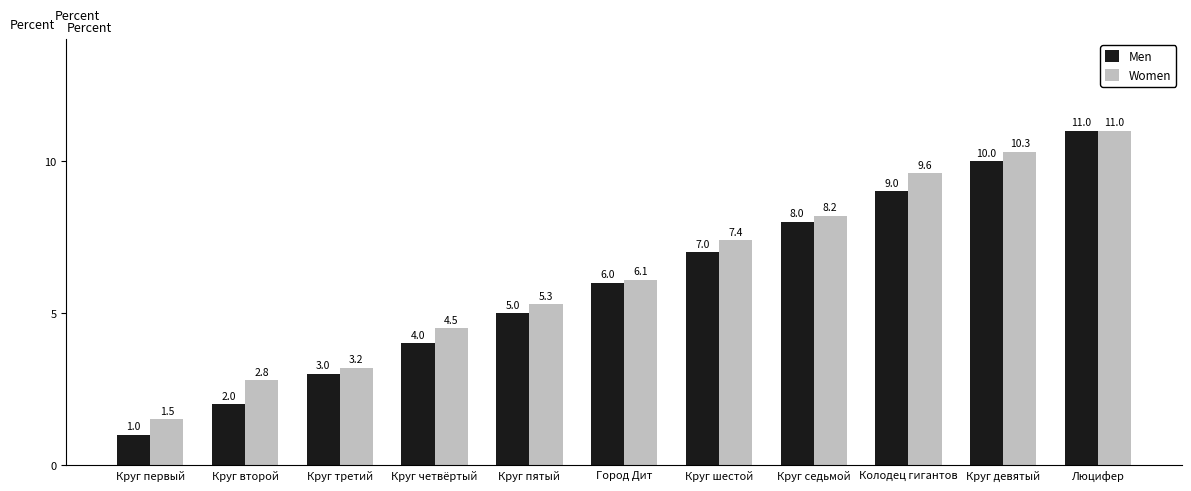

List the series in order of their overall mean, lowest first.

Men, Women